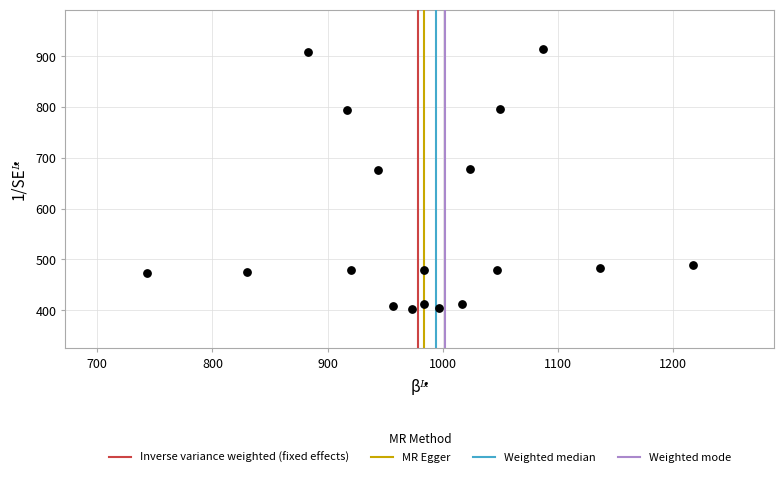

What is the range of Y values (max minus min)?

513.0